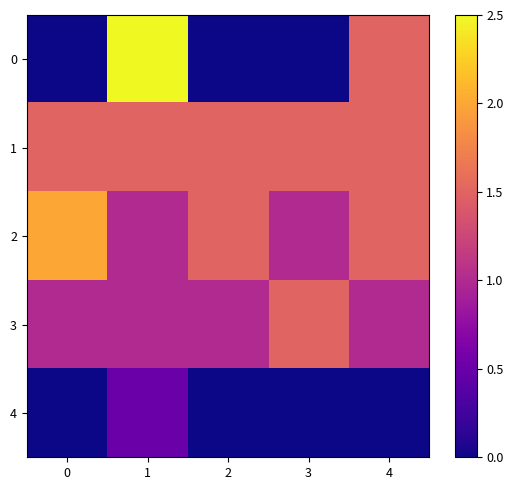

How many series are shown in this chart?

5